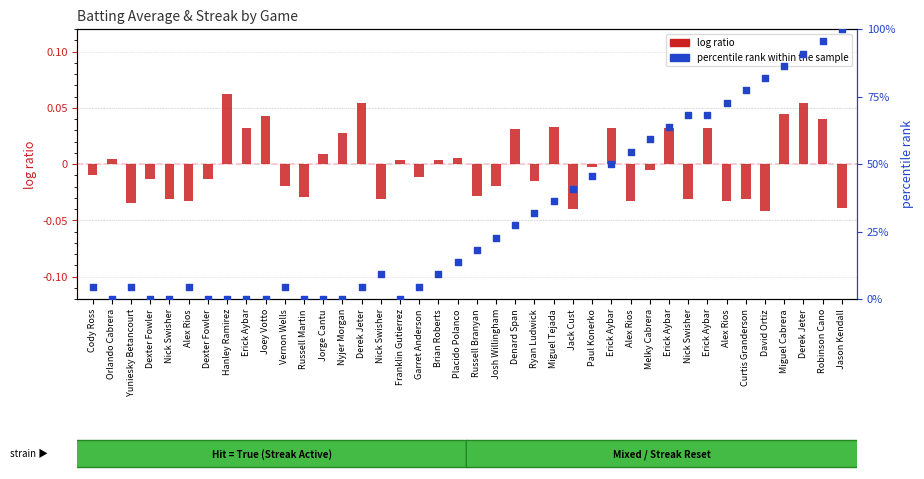

Which series has the largest total across all categories?

percentile rank within the sample